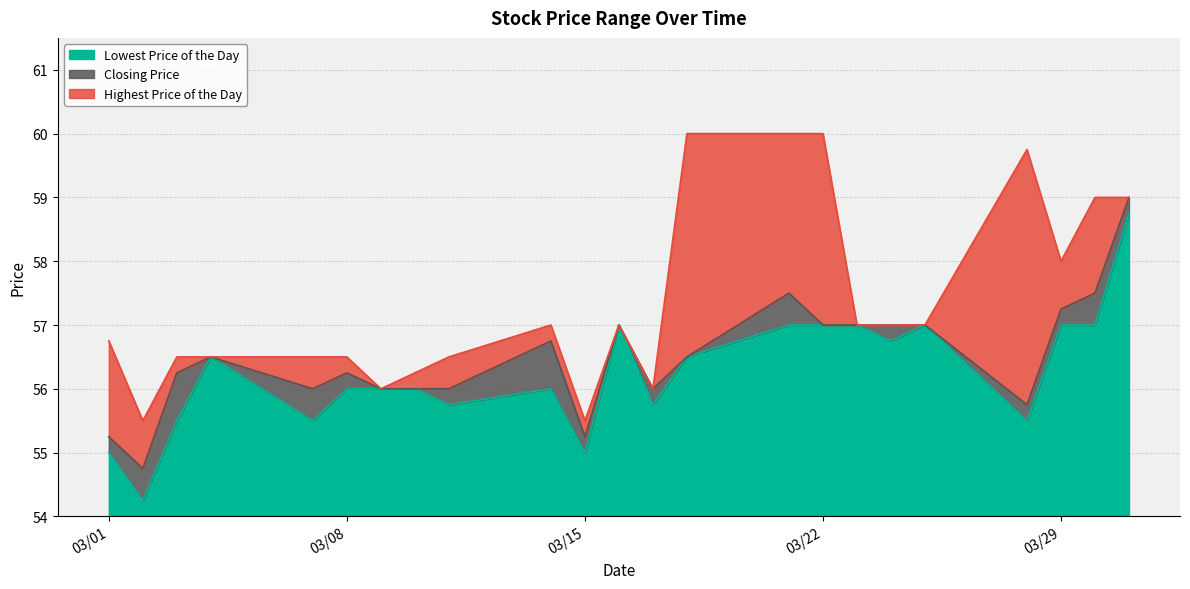

Between 20220325 and 20220314, which is larger?

20220325